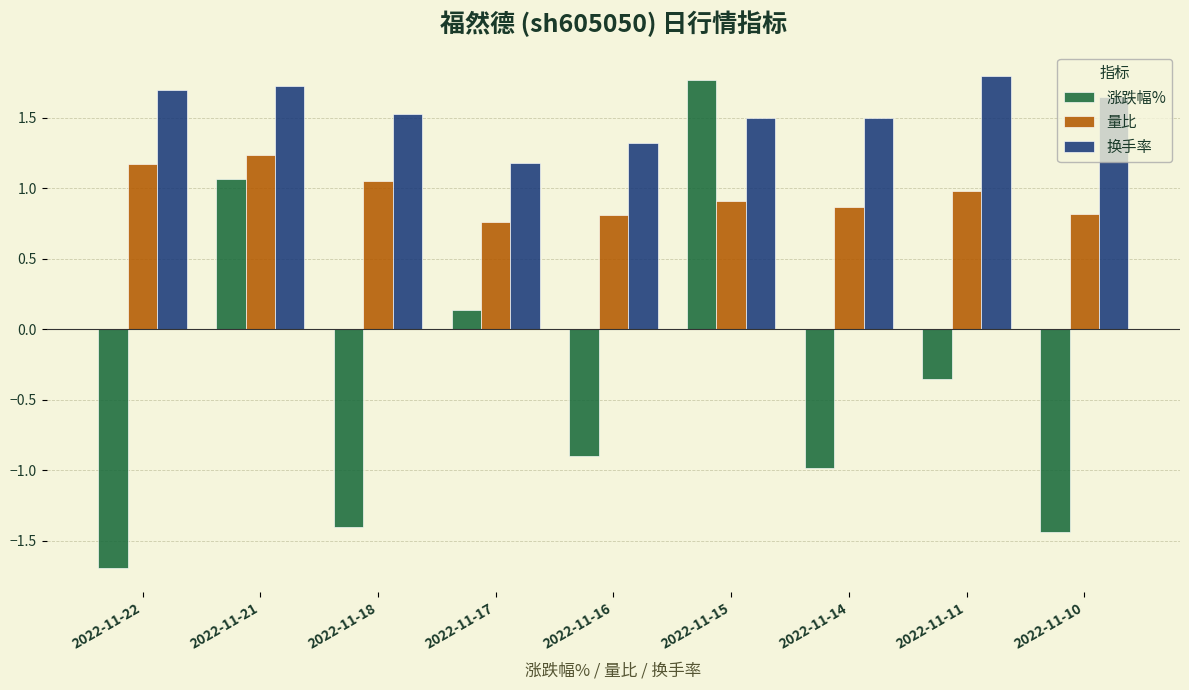

Rank the series by their average value, from highest to lowest.

换手率, 量比, 涨跌幅%